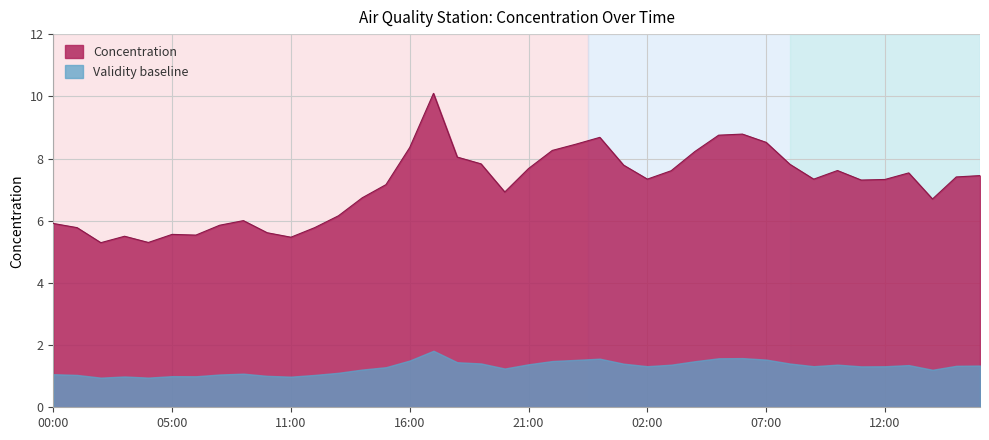

What is the difference between the values at 10:00 and 07:00?

2.9